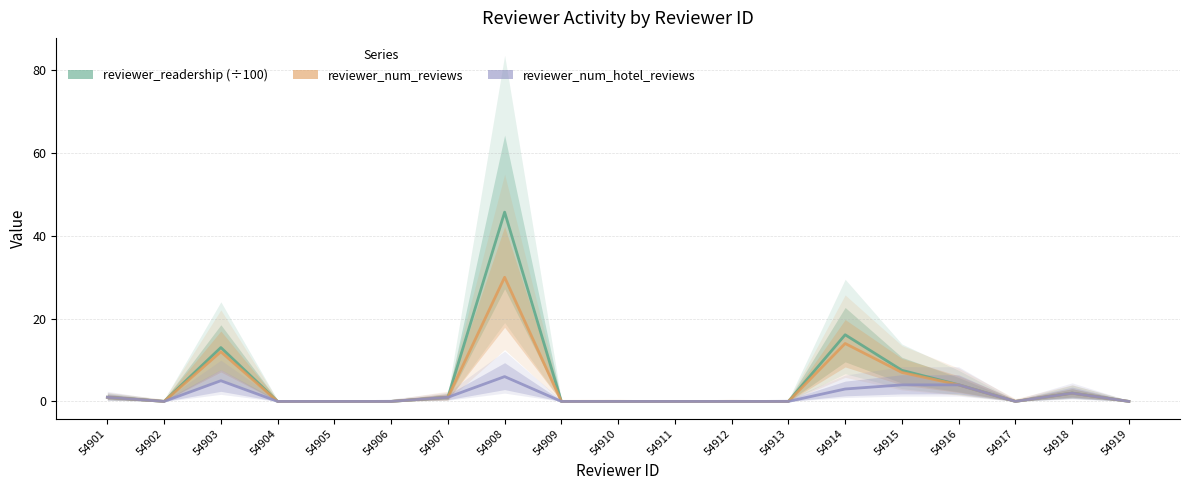

Which series has the largest total across all categories?

reviewer_readership (÷100)